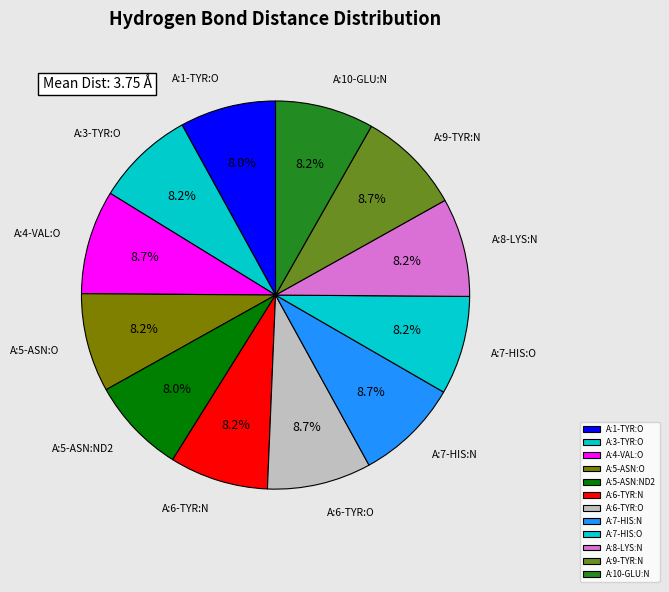

Is it true that A:9-TYR:N is 3% of the pie?

False